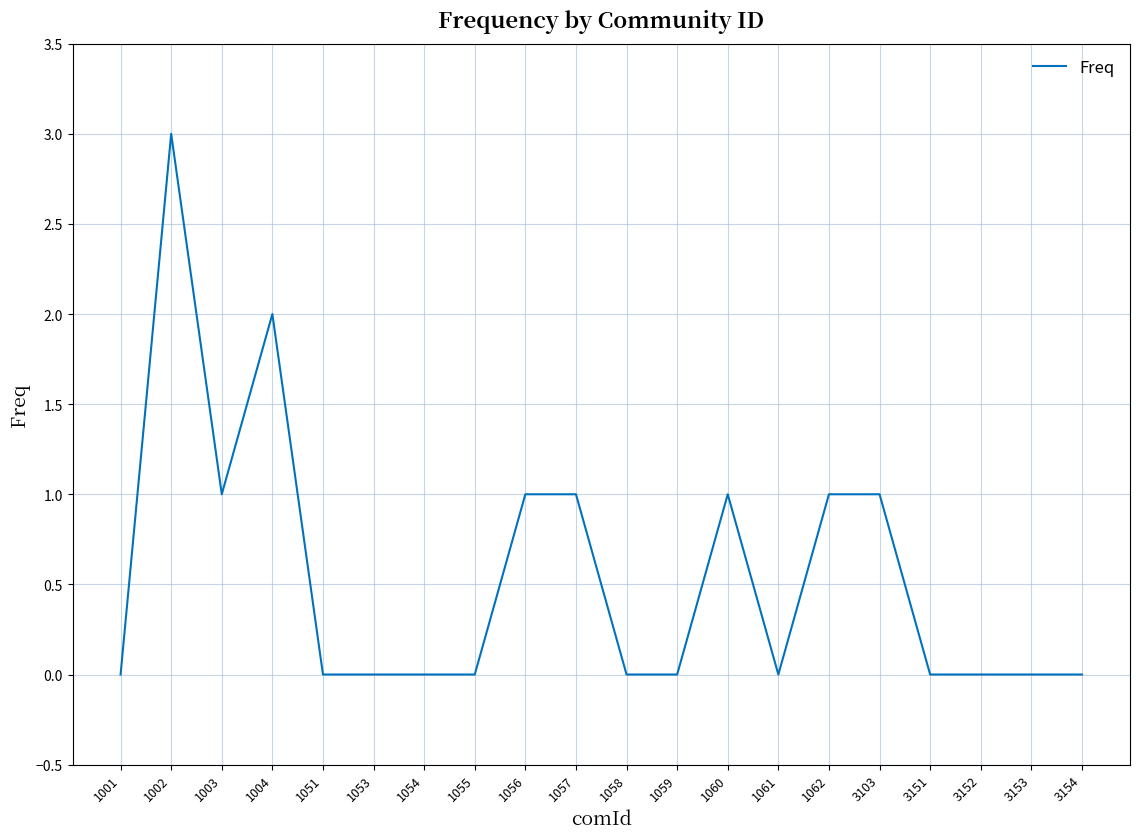

At which category does the data reach its first local peak?

1002